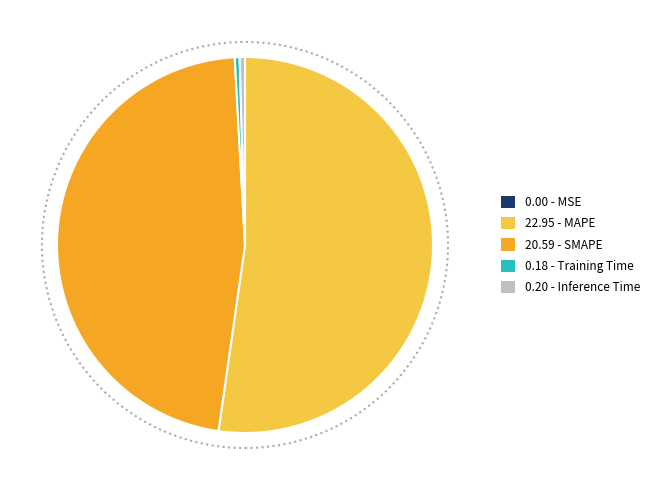

Is there any slice that represents more than half of the pie?

Yes